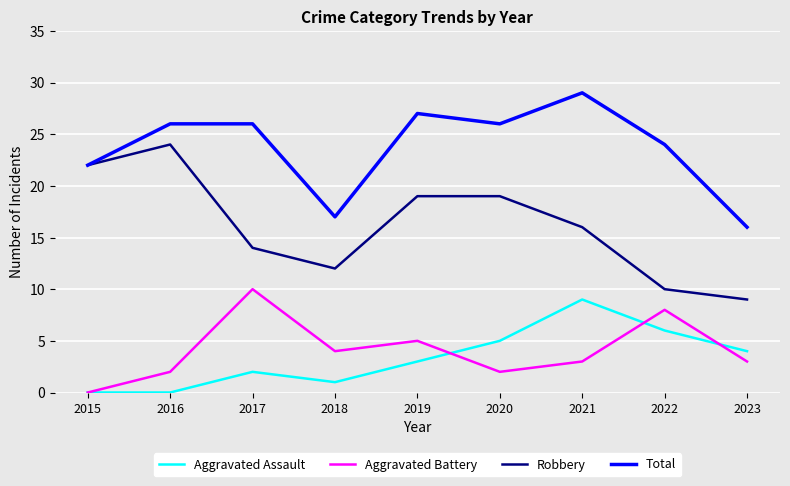

Which series has the widest spread of values?

Robbery